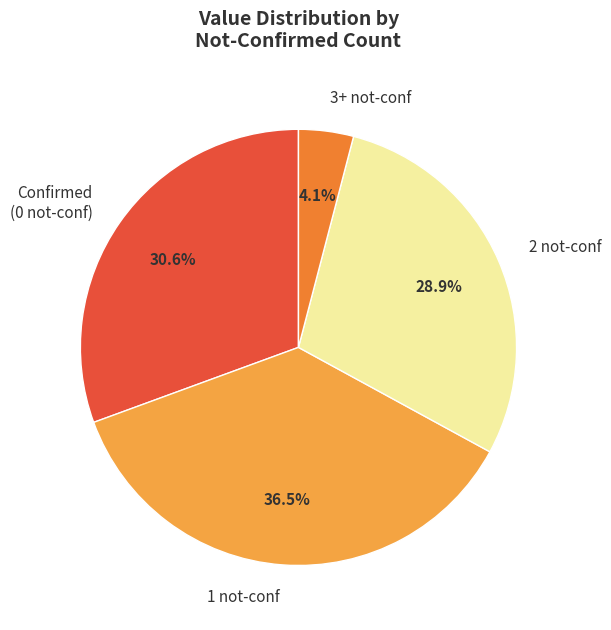

What is the largest slice in the pie chart?

1 not-conf